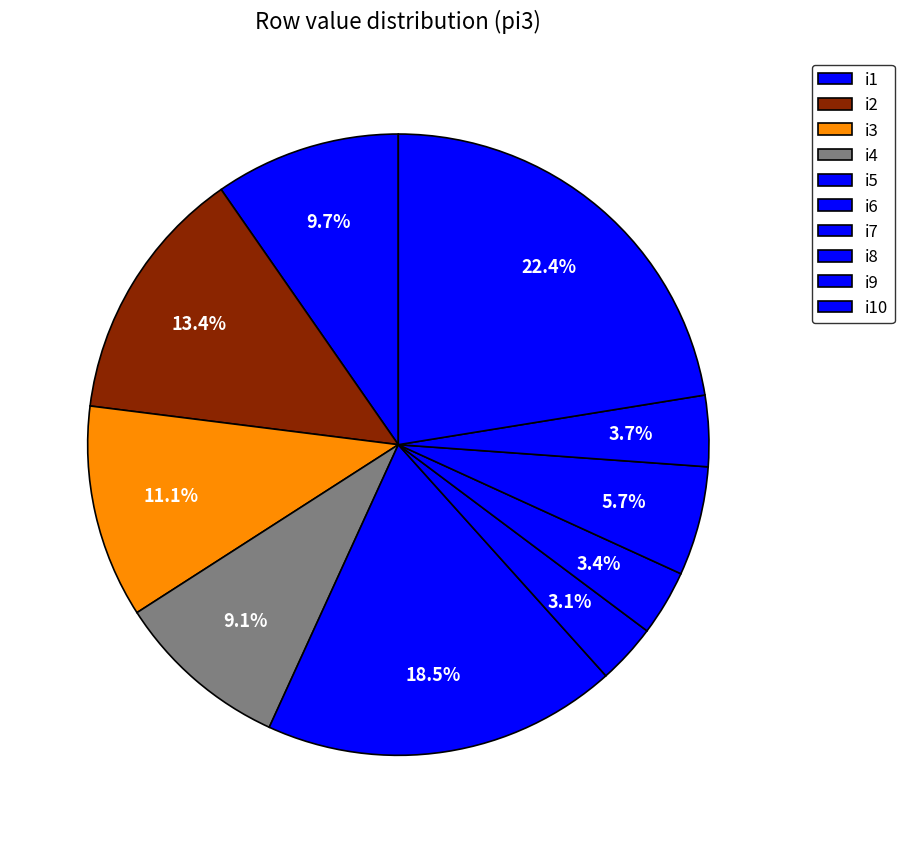

Which slice is the largest?

i10